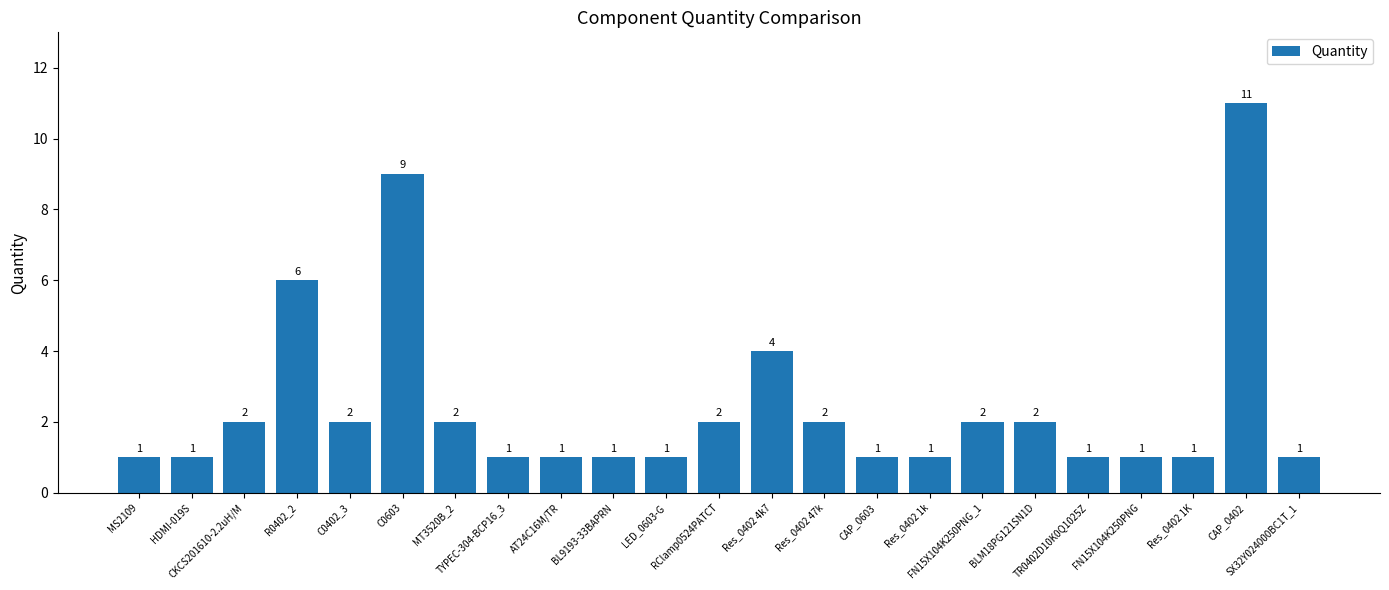

Count the values in the range 1 to 2.

19